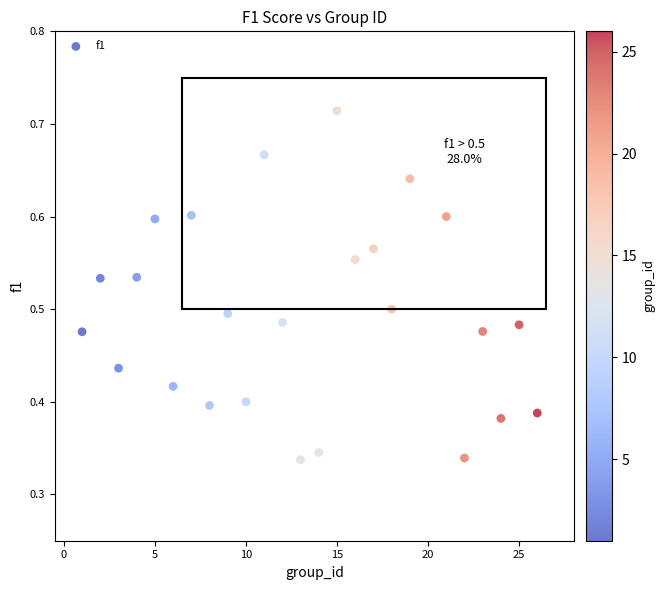

What is the range of X values (max minus min)?

25.0